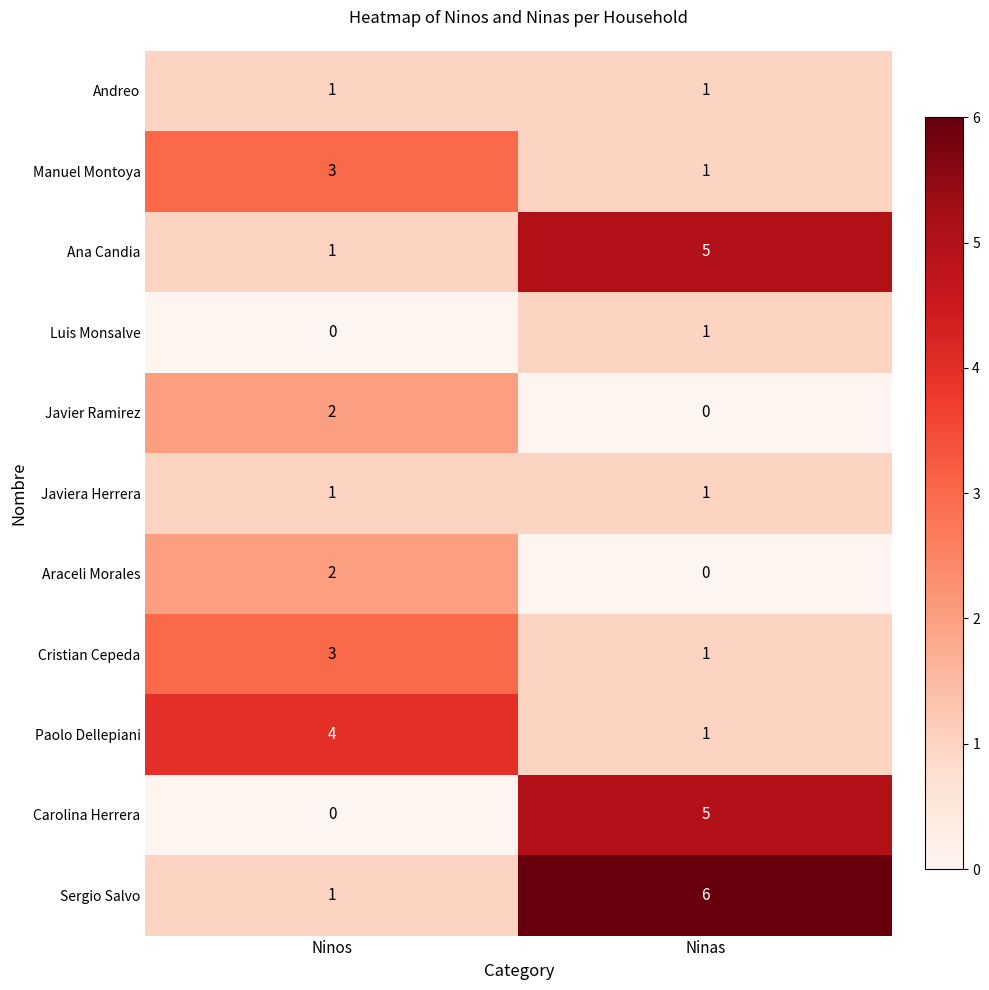

Is the value of Sergio Salvo at Ninos greater than the value of Paolo Dellepiani at Ninos?

No